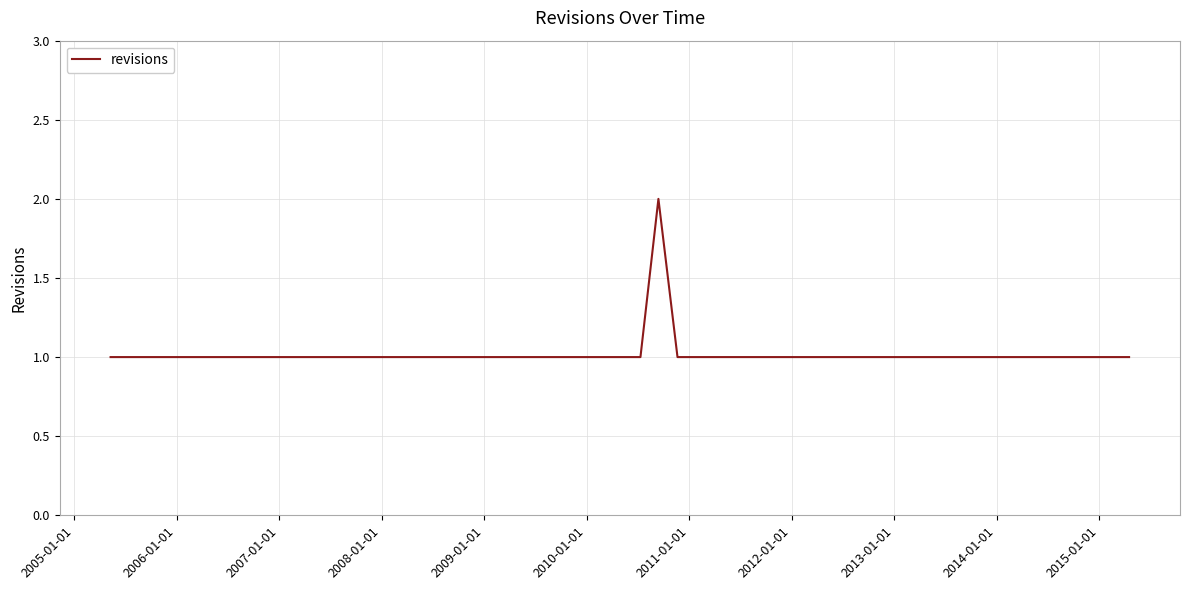

Is this an area chart (filled region under the line)?

No